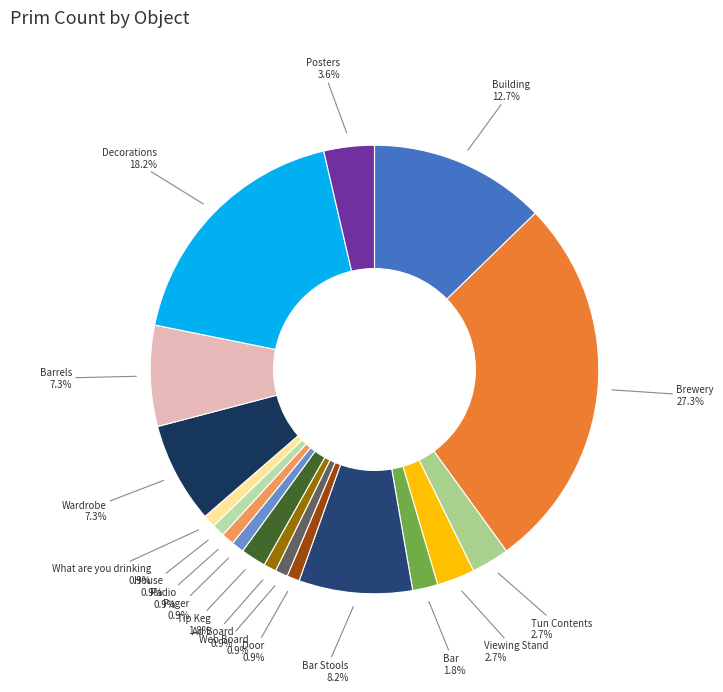

Combined, what portion of the pie is Bar Stools and What are you drinking?

9.1%